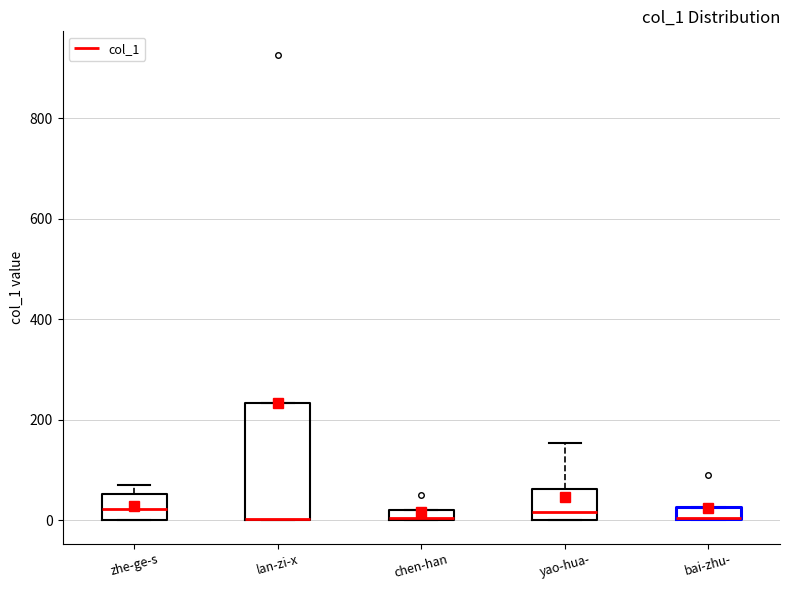

Where is the upper edge of the box for chen-han on the y-axis? The values are not printed on the chart, so give them approximately, as read against the axis.

20